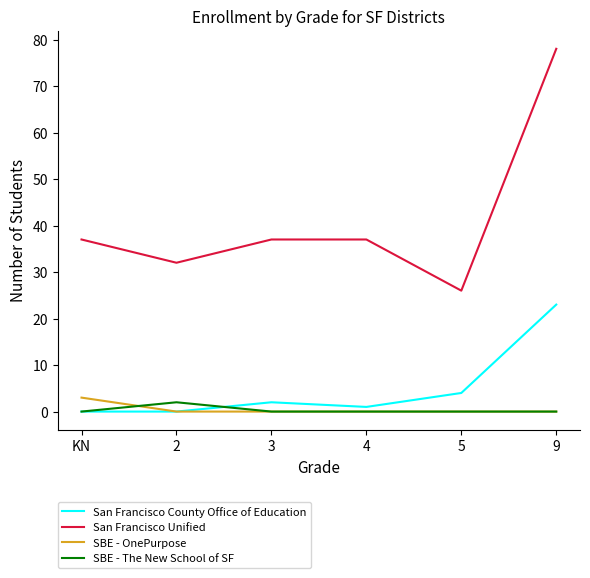

What is the difference between the highest and lowest values at 5?

26